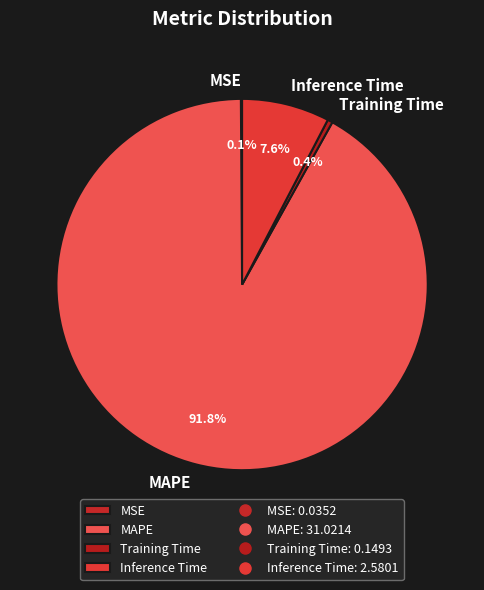

Which slice is the largest?

MAPE